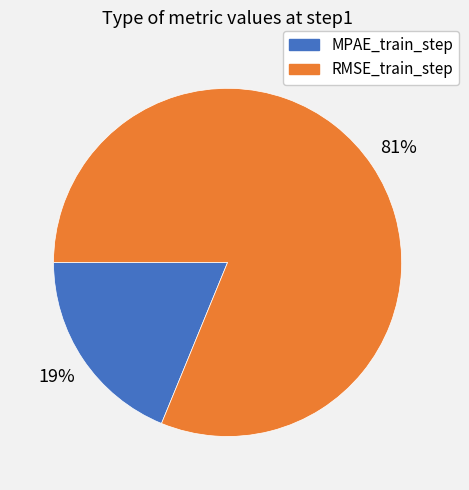

What is the majority slice?

RMSE_train_step